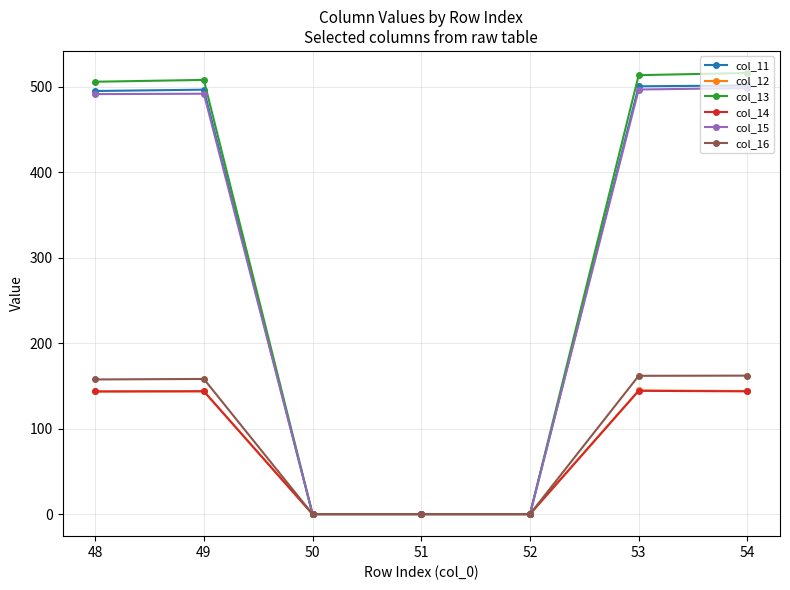

What is the difference between the maximum and second lowest values in the col_12 series?

144.6